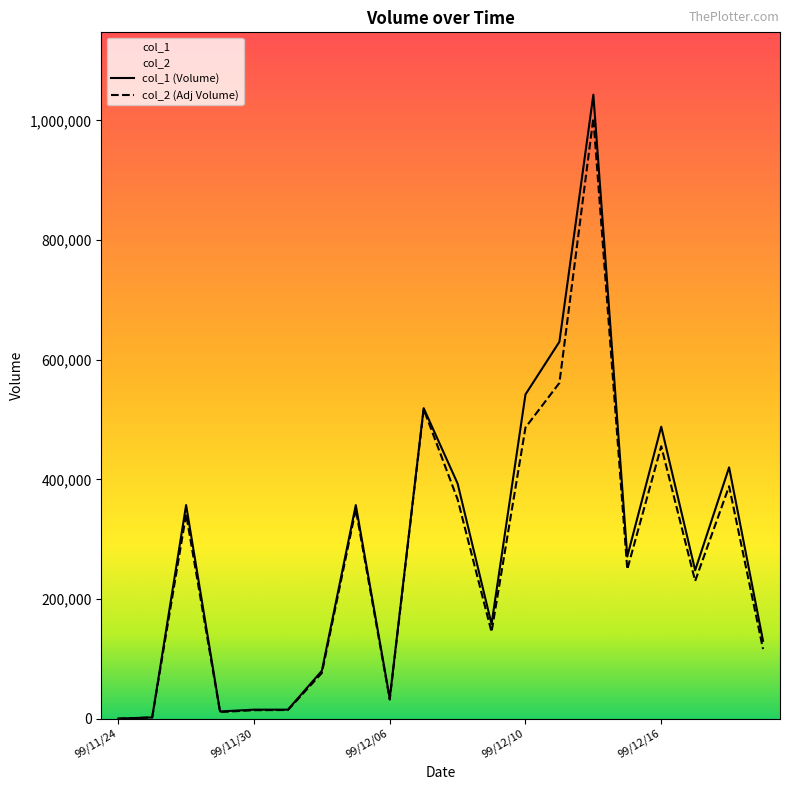

What is the difference between the maximum and minimum values in the col_1 series?

1043000